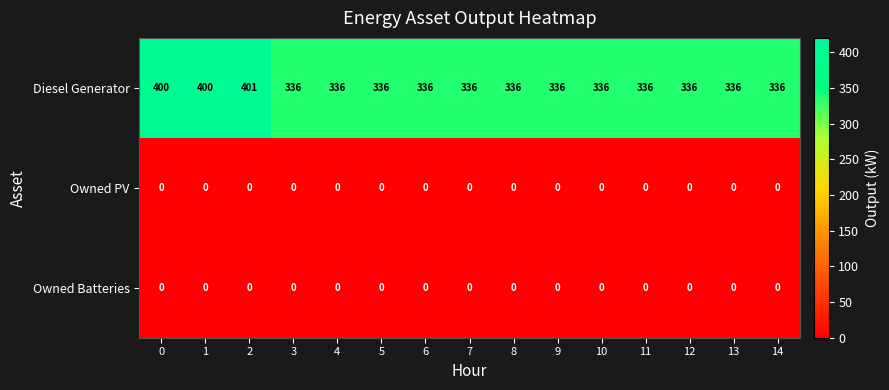

What is the spread (max minus min) of values at 1?

400